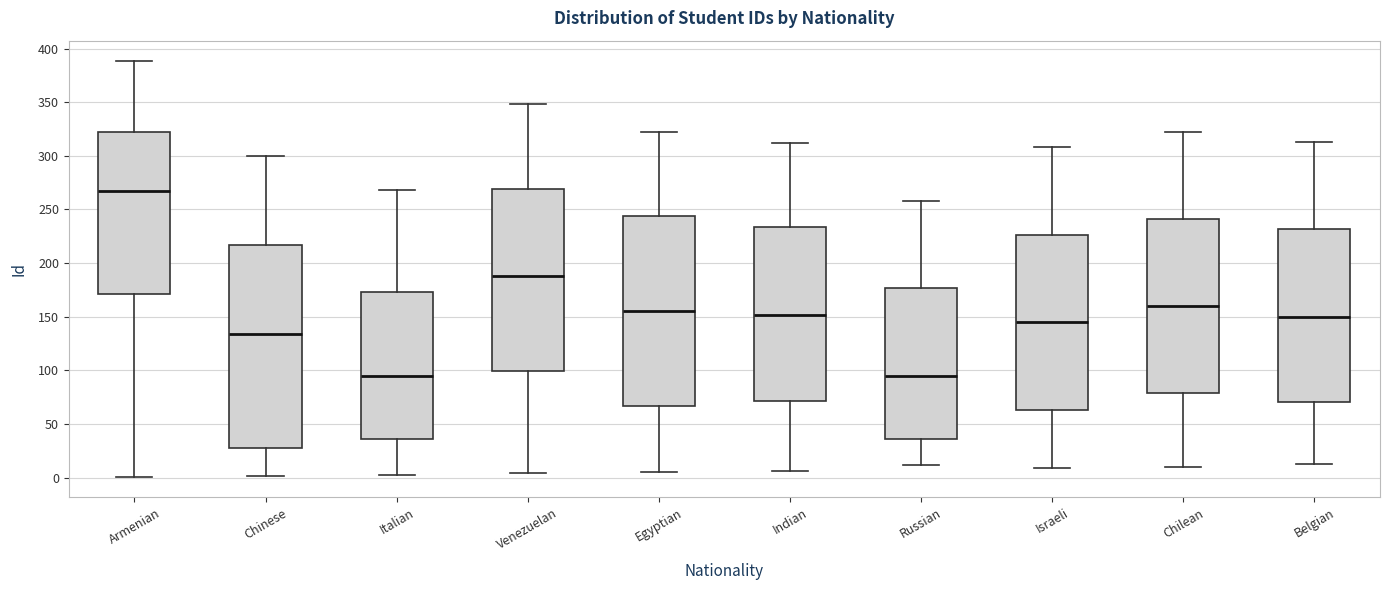

Where does the median line of the box for Israeli sit on the y-axis? The values are not printed on the chart, so give them approximately, as read against the axis.

145